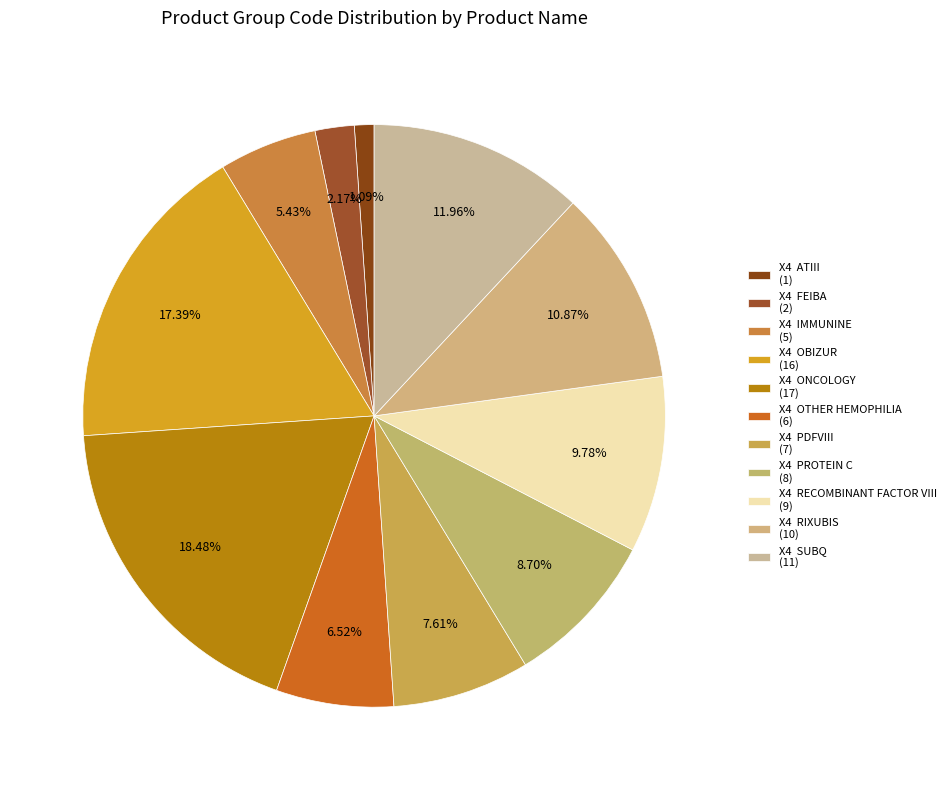

How many slices are in this pie chart?

11